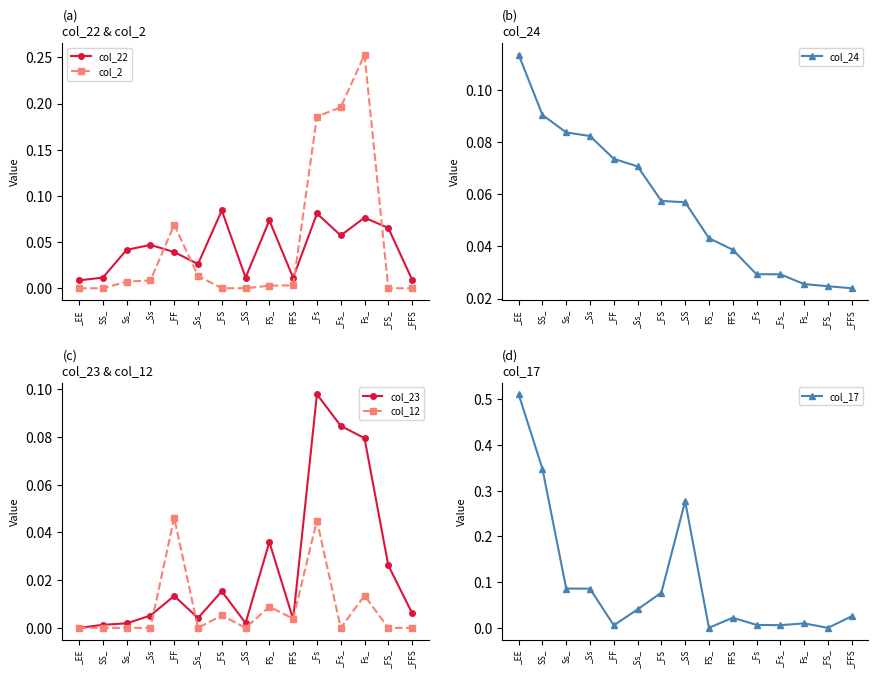

Rank the series by their maximum value, from highest to lowest.

col_17, col_2, col_24, col_23, col_22, col_12